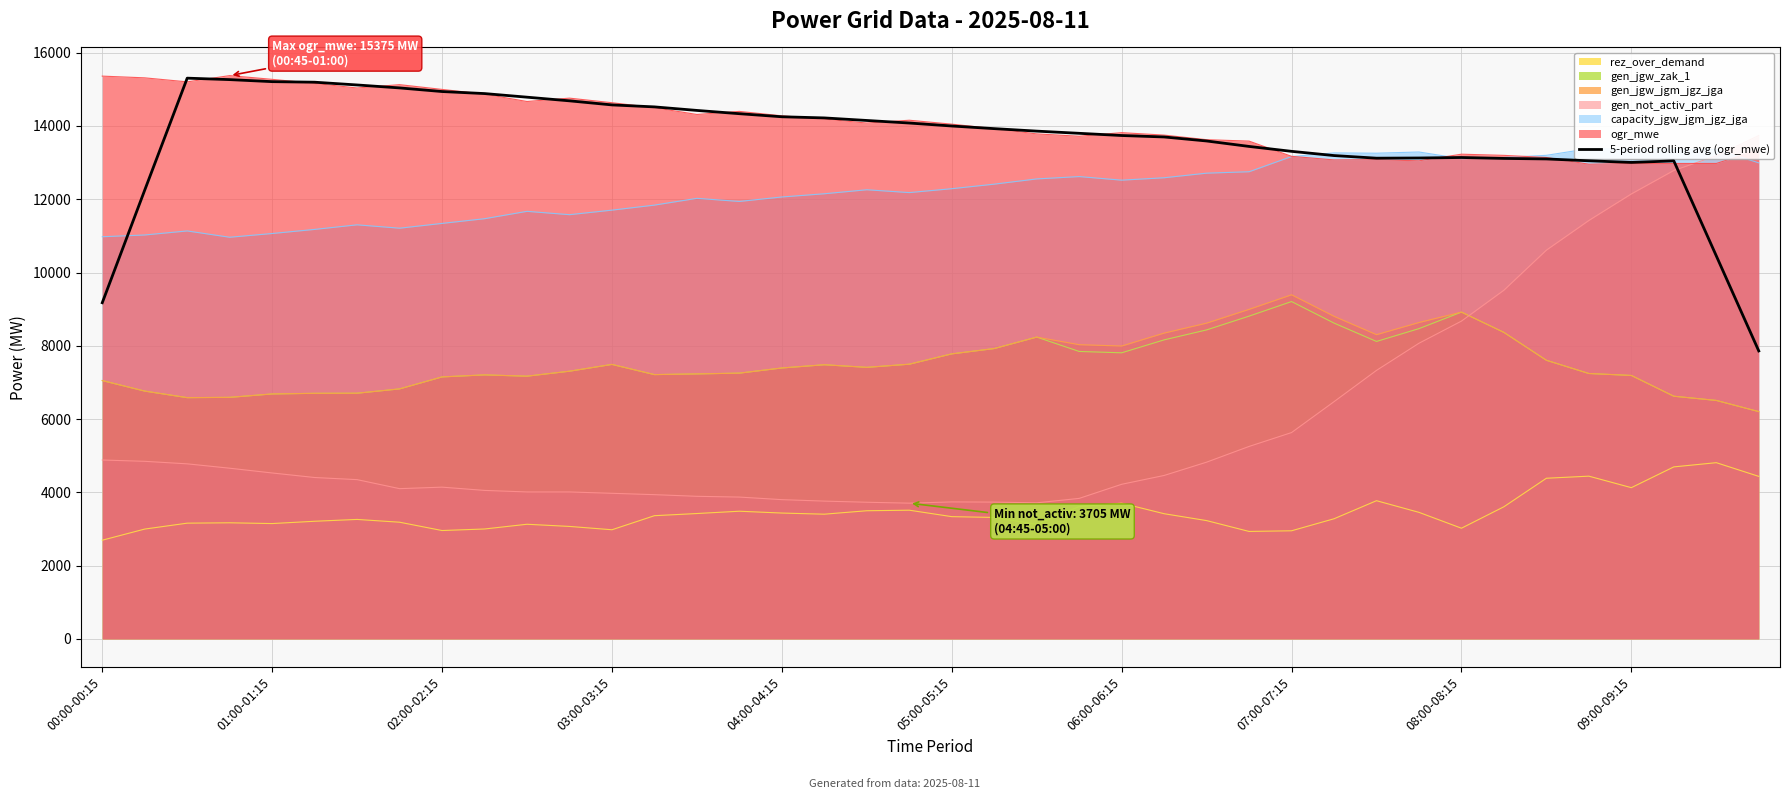

What is the maximum value shown in the chart?

15305.4